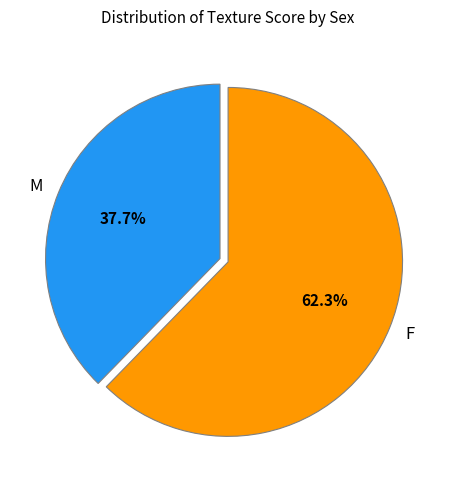

Which category has the smallest portion of the pie?

M